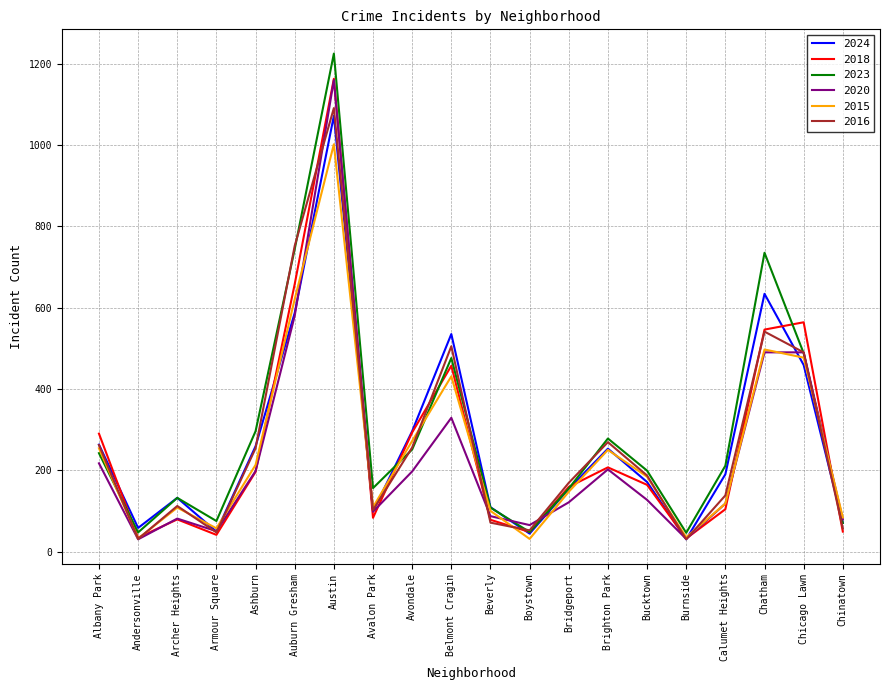

True or false: 2023 has more than 0 points higher than both neighbors.

True